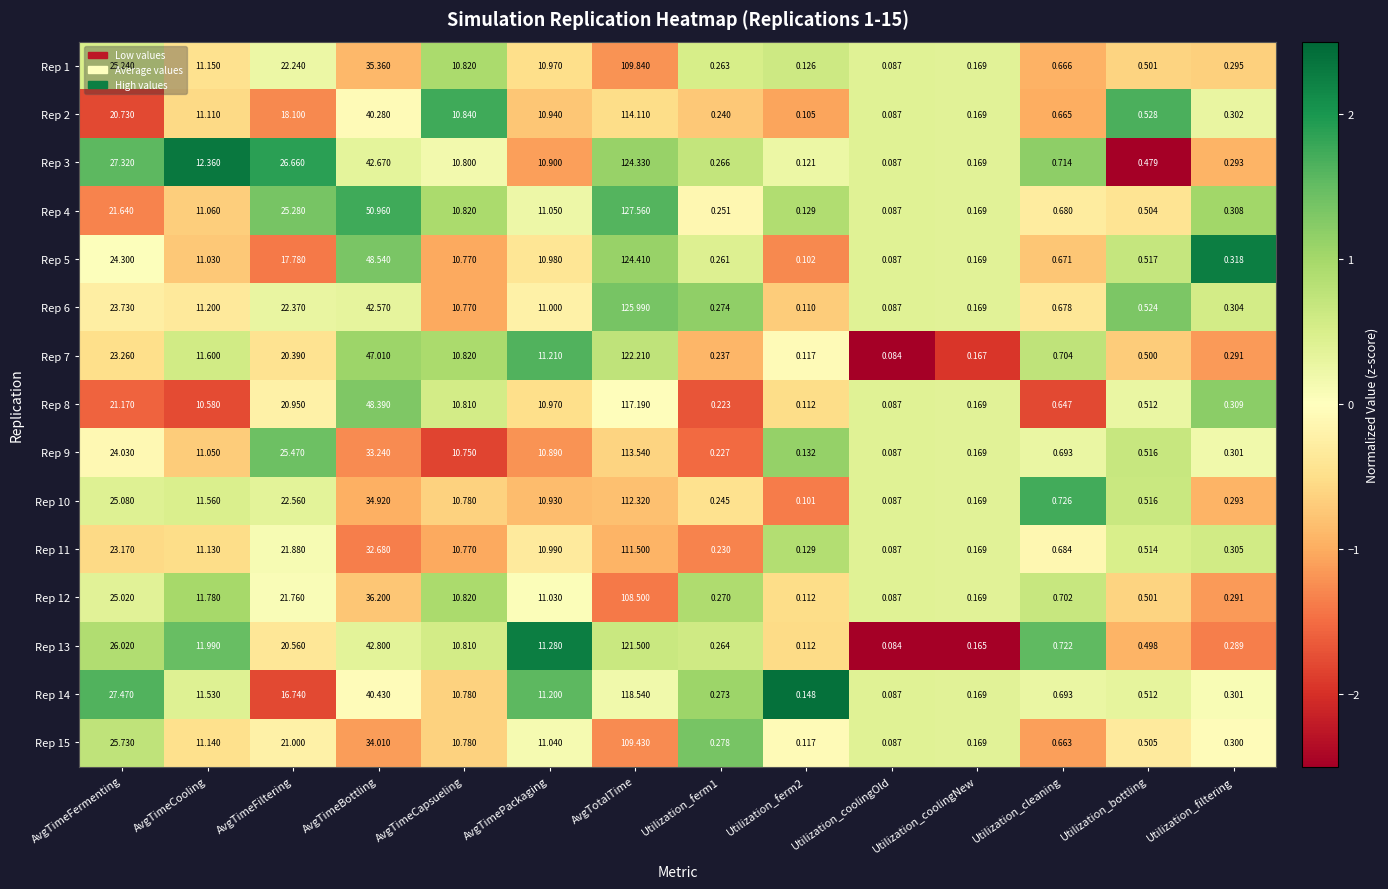

What is the difference between the highest and lowest values at AvgTimeFiltering?

9.9